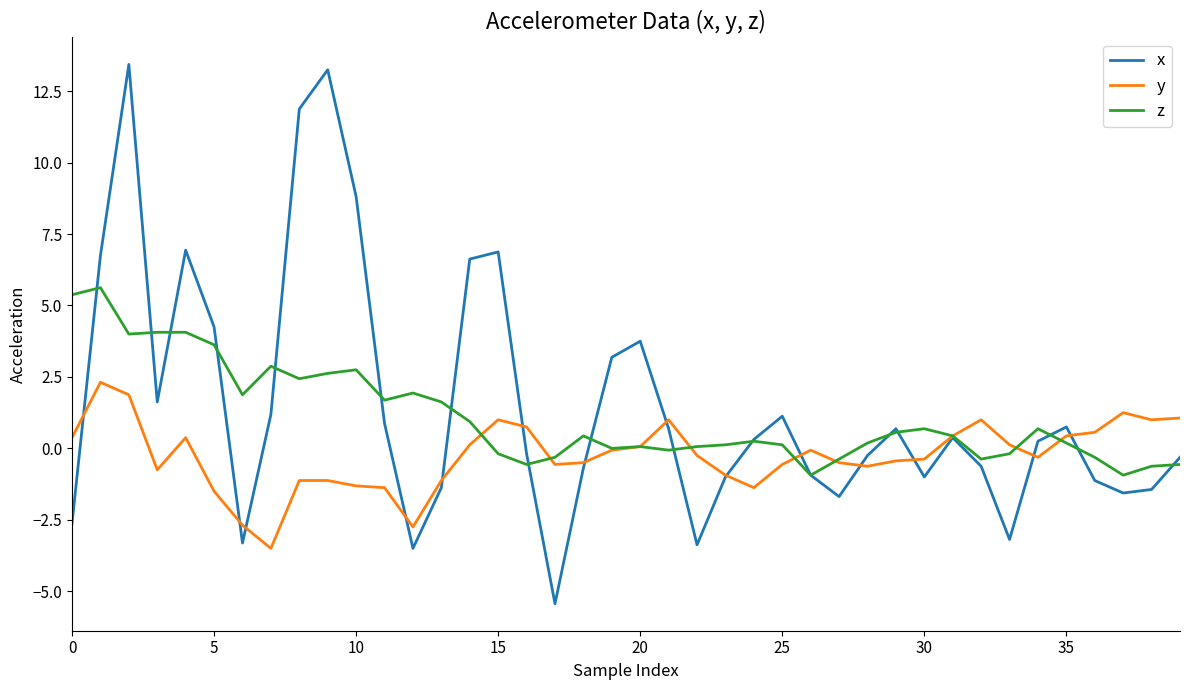

List the series in order of their peak value, lowest first.

y, z, x